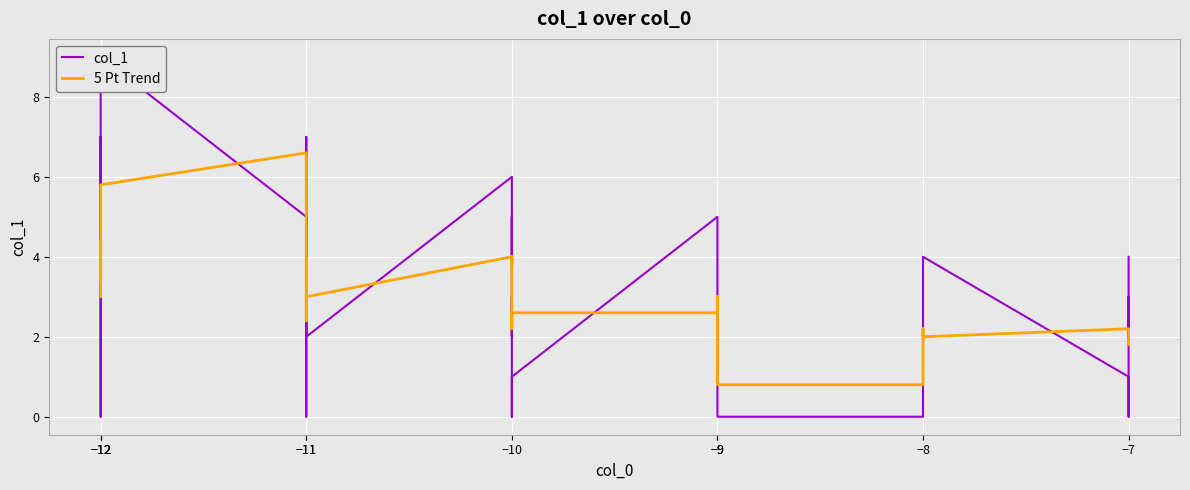

In 5 Pt Trend, how many points are higher than both neighbors (excluding endpoints)?

6